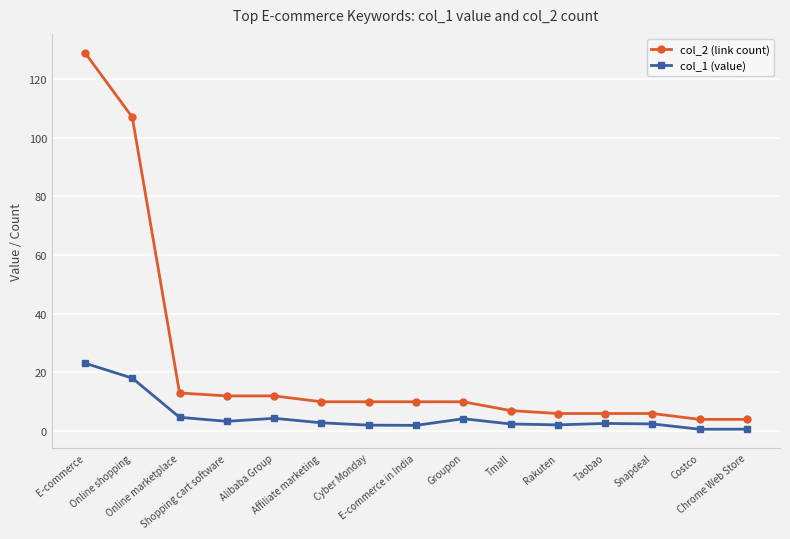

Is the value of col_2 (link count) at Chrome Web Store greater than the value of col_1 (value) at Online shopping?

No